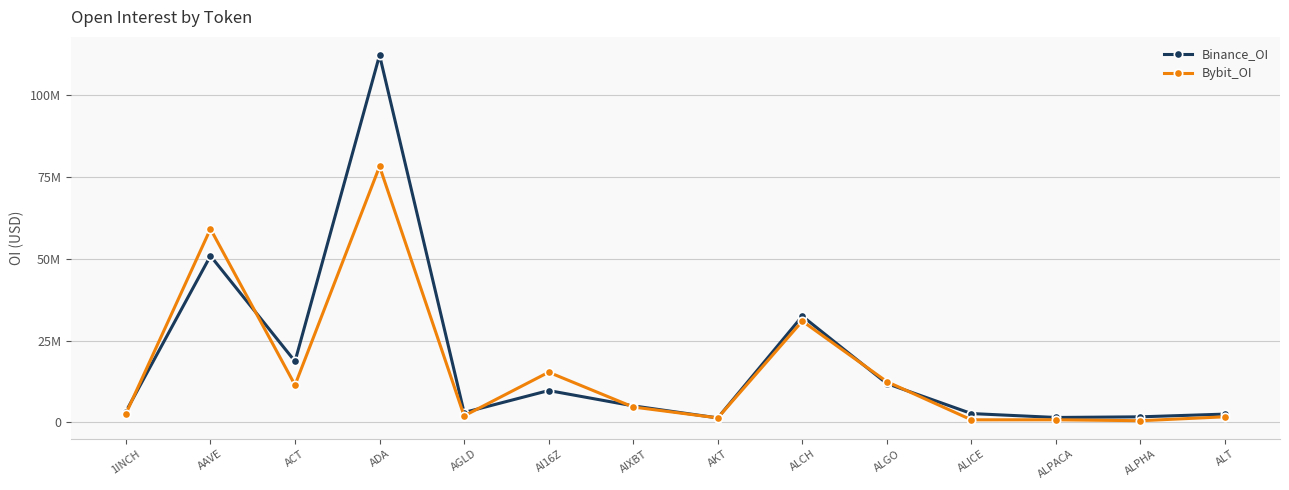

What is the label of the 8th point from the right?

AIXBT